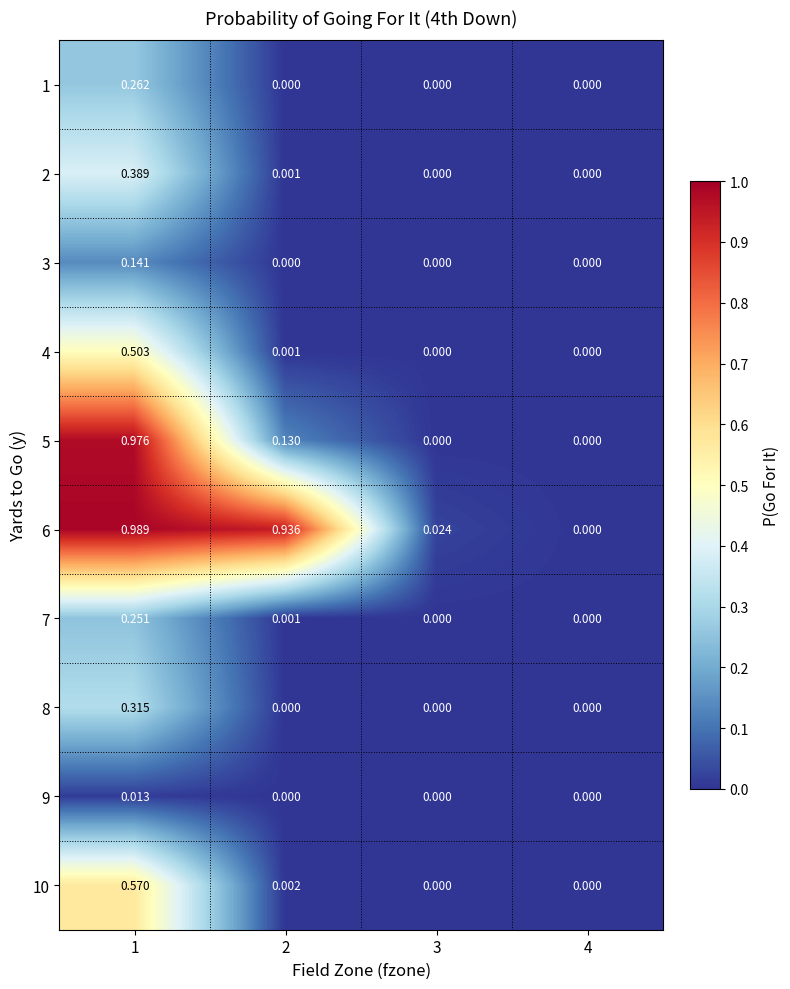

How many data points in 5 are above 0?

2